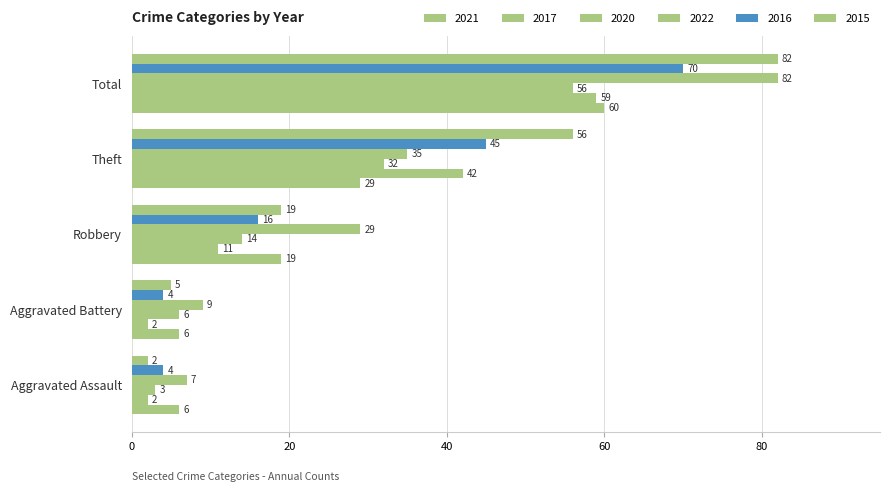

Which series changed the most between Theft and Total?

2022